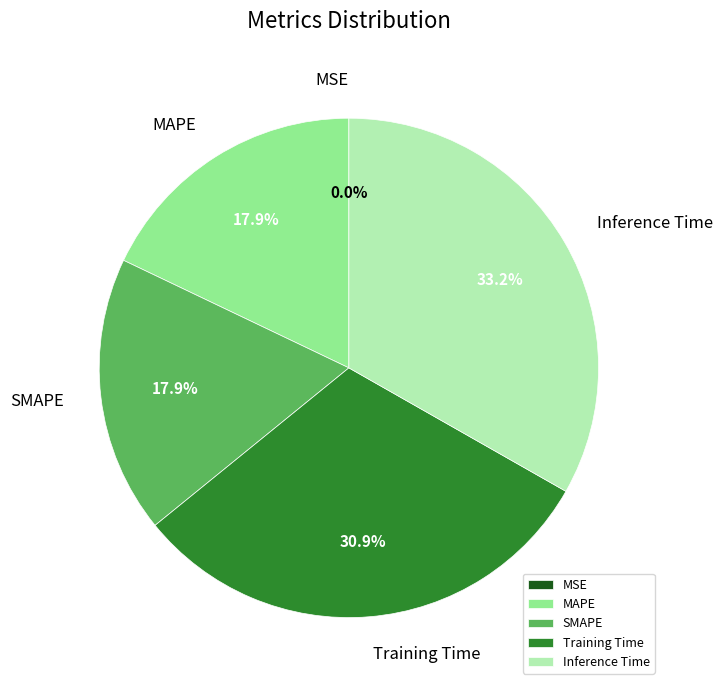

Between MAPE and Training Time, which is larger?

Training Time